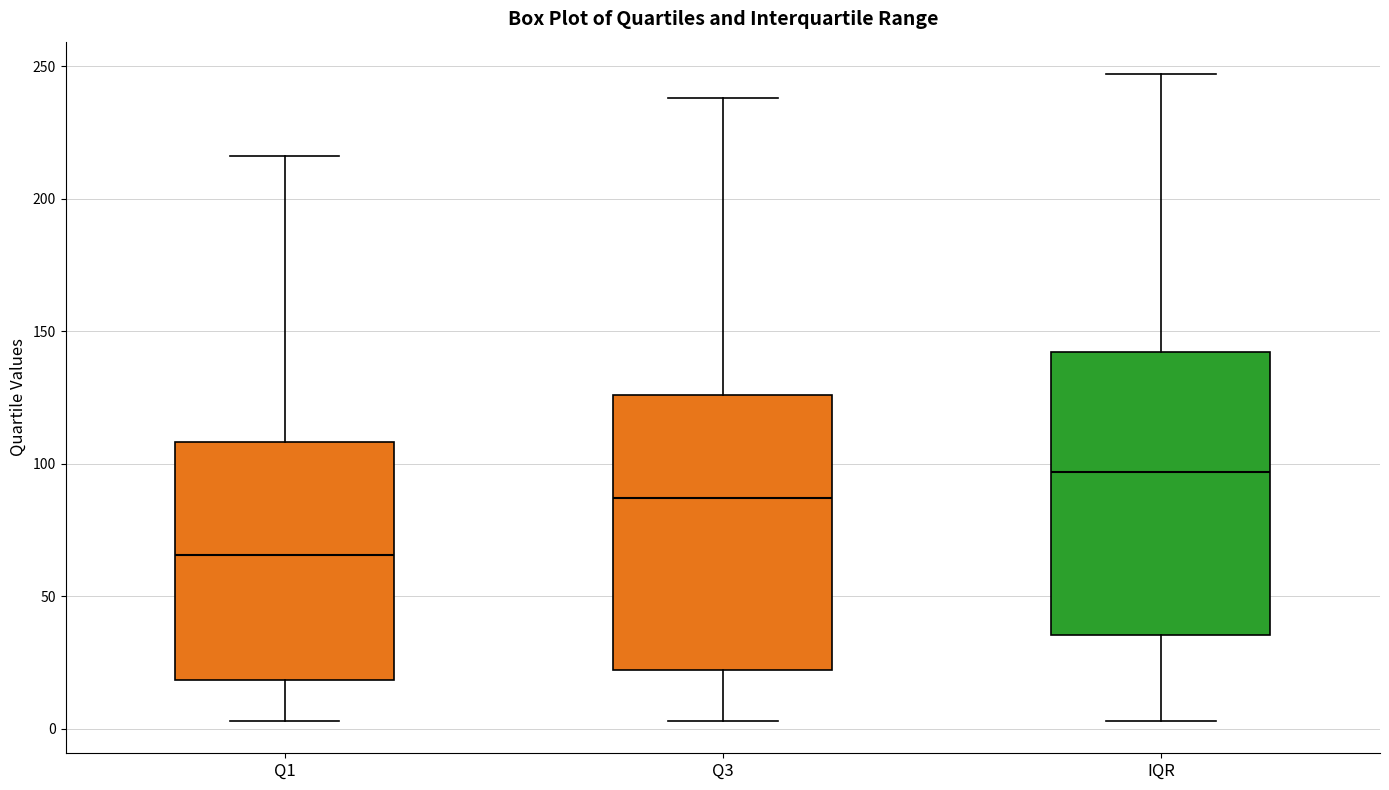

Where does the upper whisker of the box for Q3 end on the y-axis? The values are not printed on the chart, so give them approximately, as read against the axis.

240